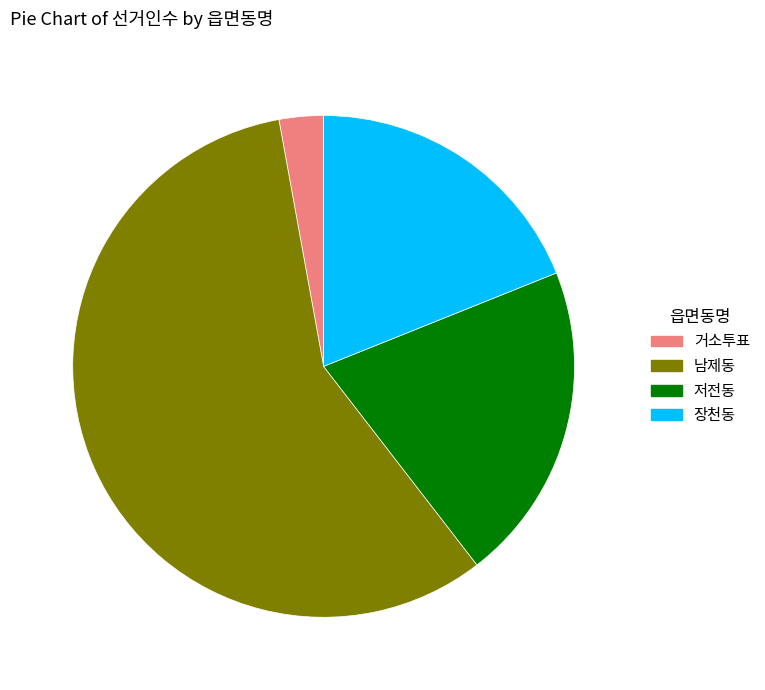

Which category accounts for the majority?

남제동